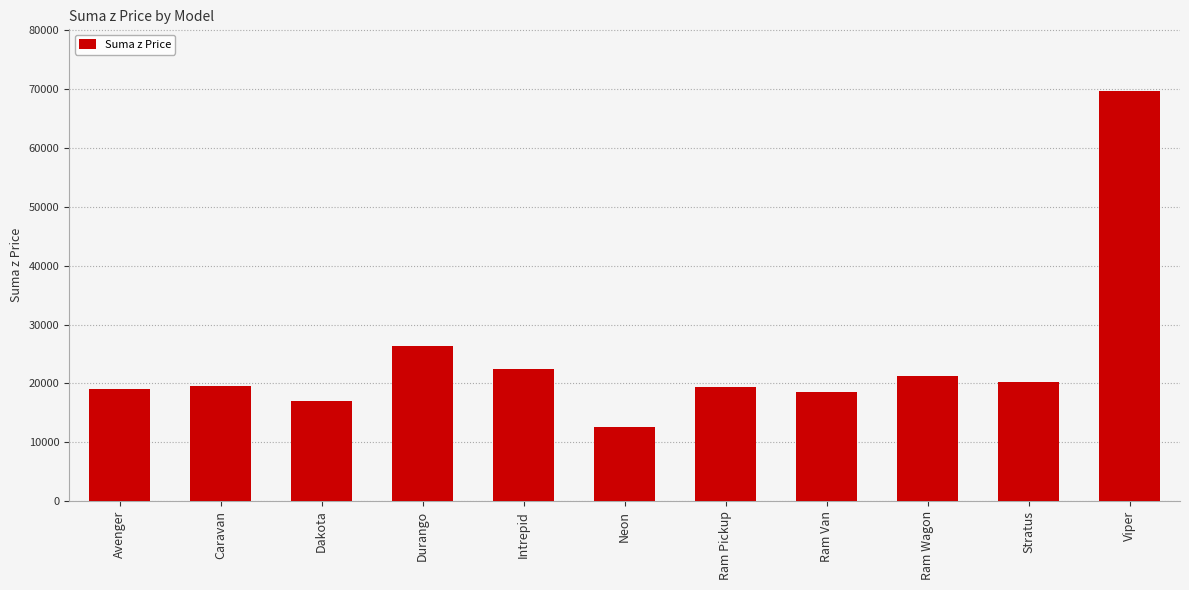

What is the sum of all values?

266350